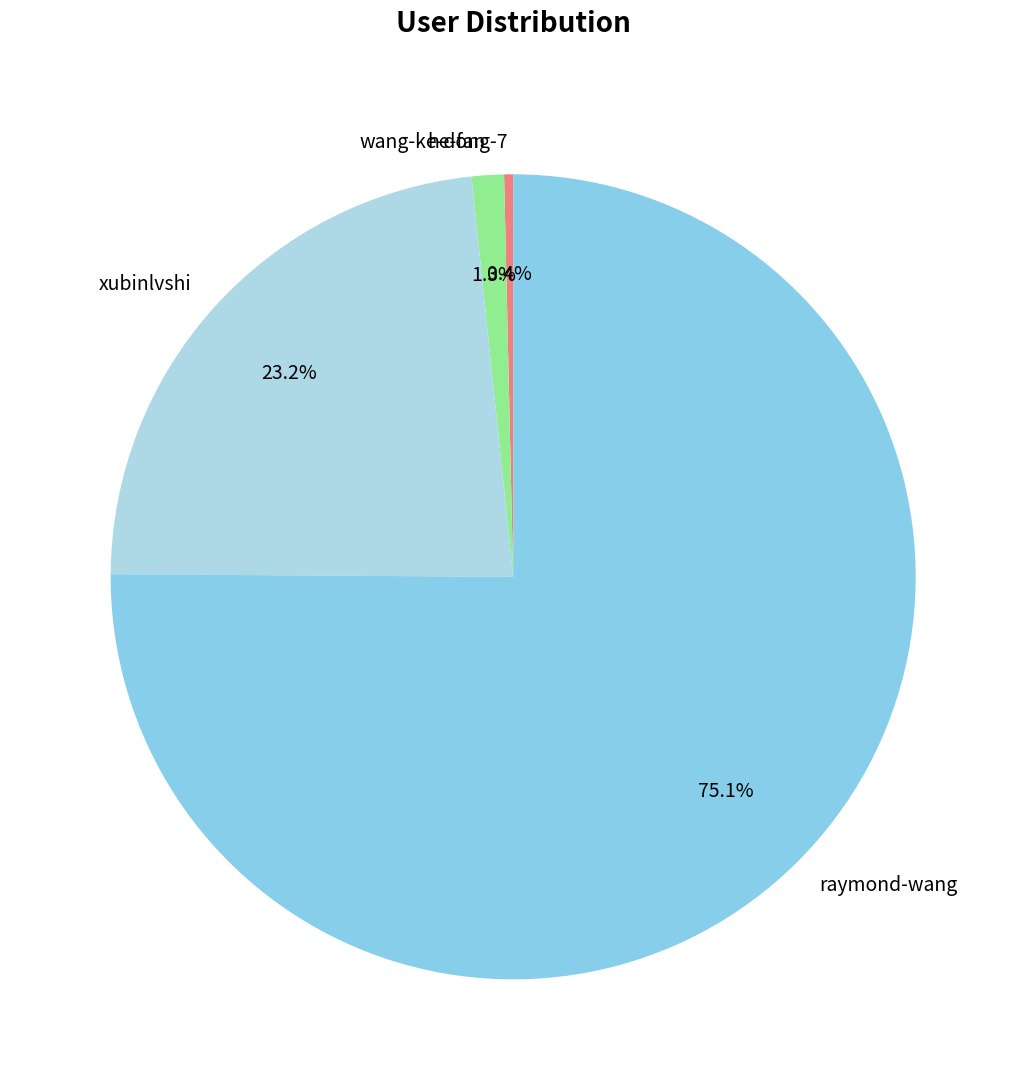

True or false: wang-ke-dong-7 accounts for 0% of the total.

True